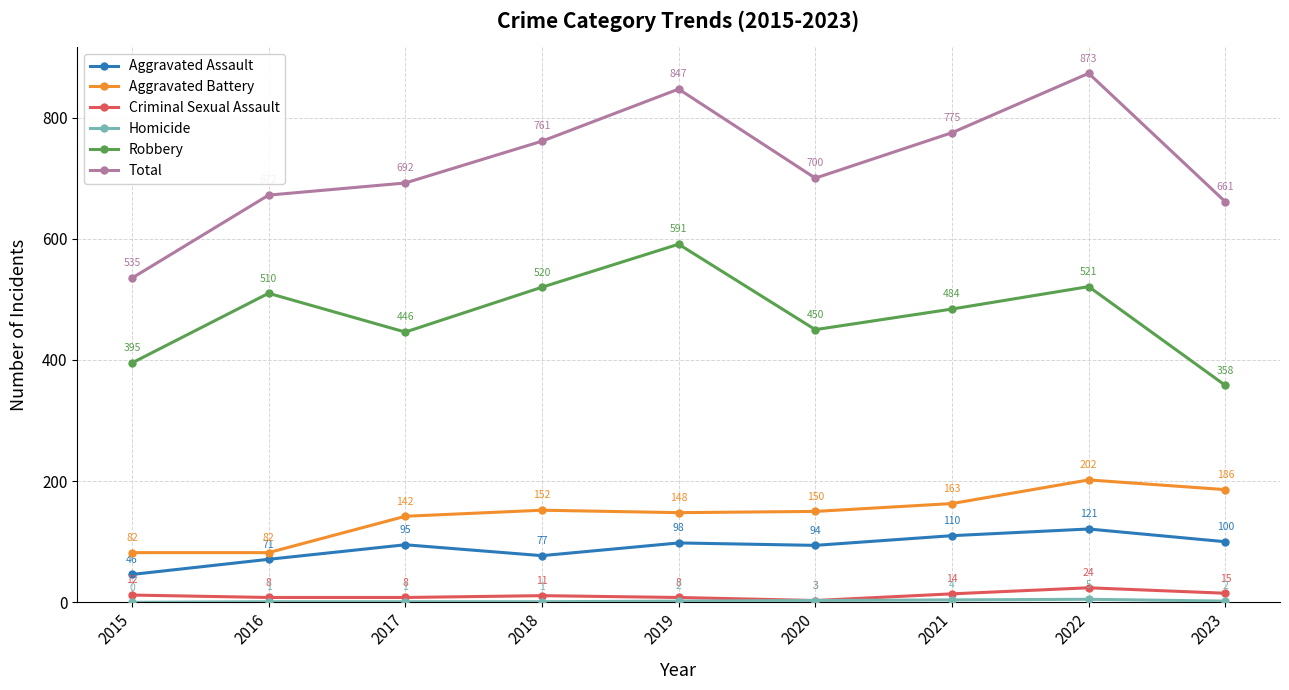

What is the total value across all series at 2018?

1522